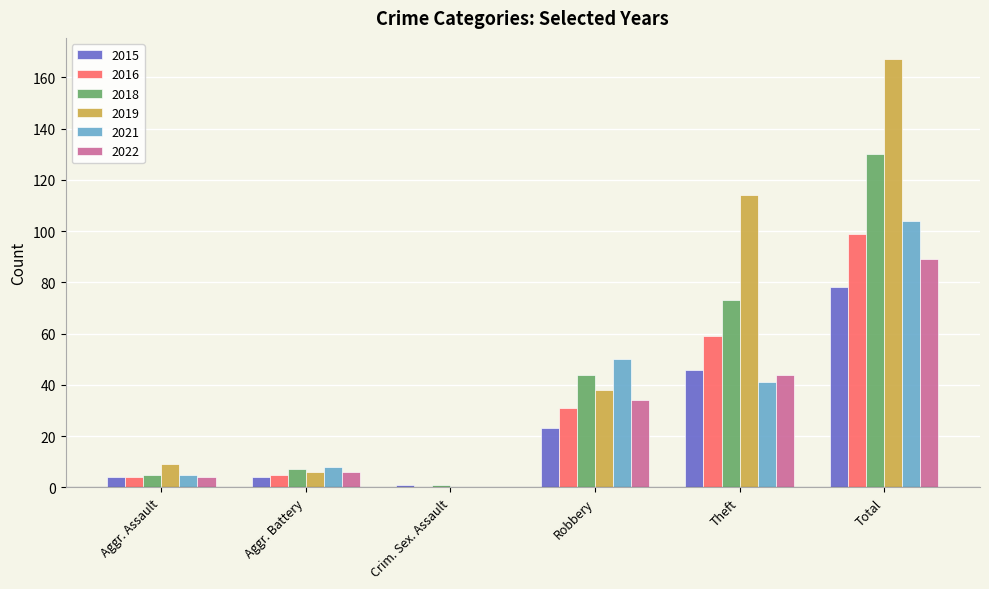

Is it true that 2016 equals 22 at Total?

False